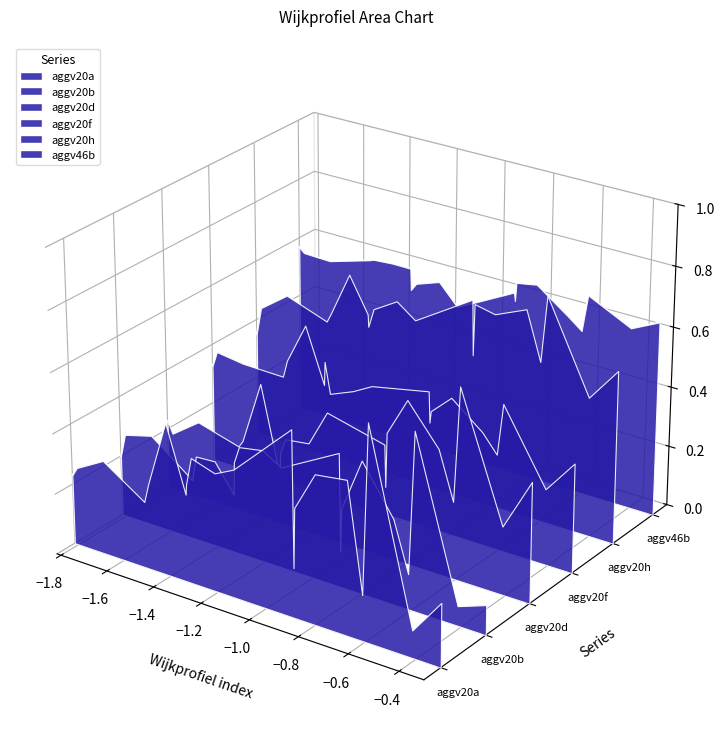

How many lines are shown in the chart?

6